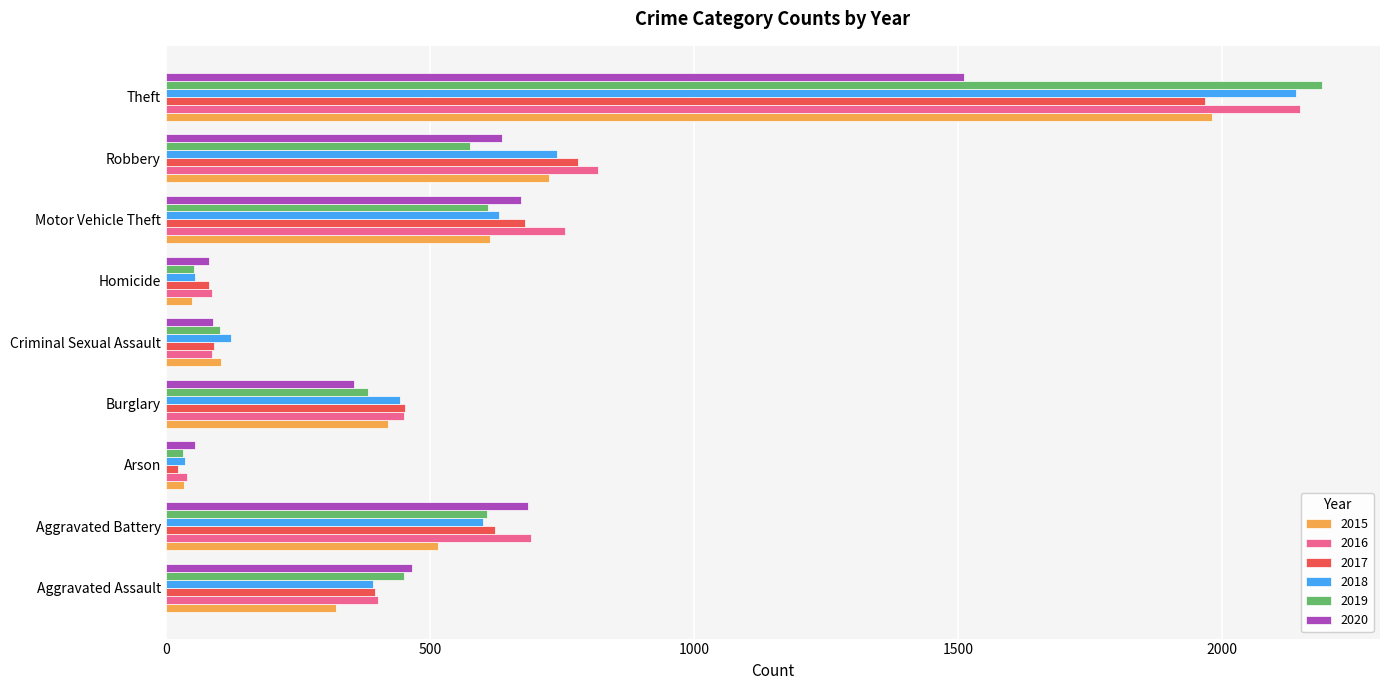

Between Aggravated Assault and Homicide, which series saw the biggest shift?

2019